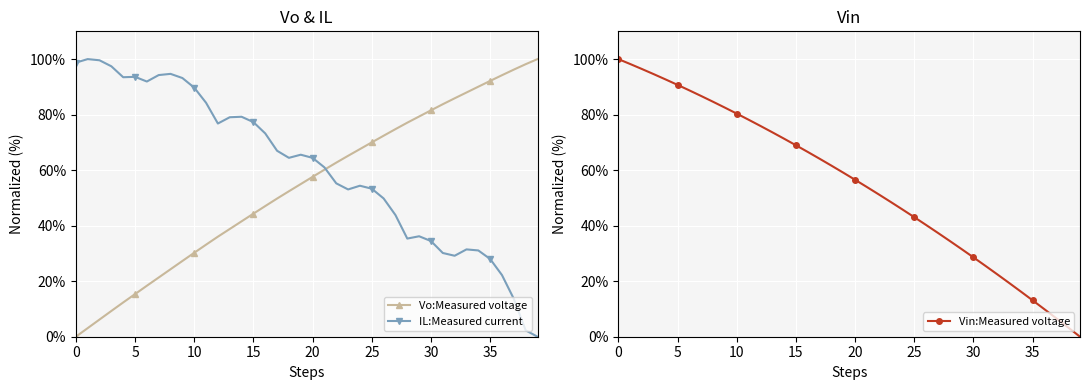

How many positive values does the Vin:Measured voltage series have?

39